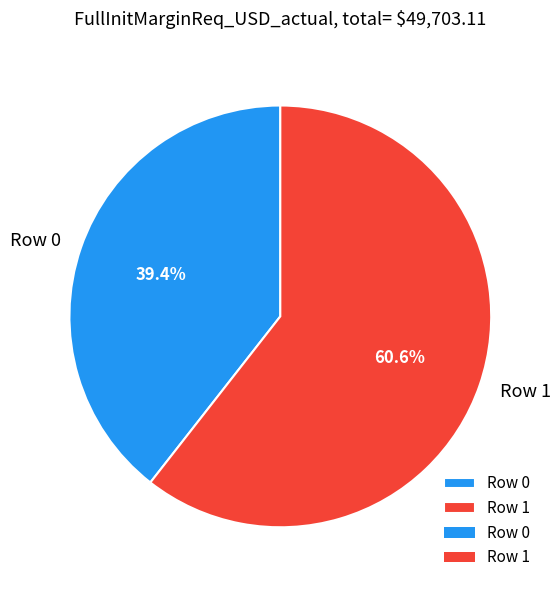

True or false: Row 1 accounts for 71% of the total.

False